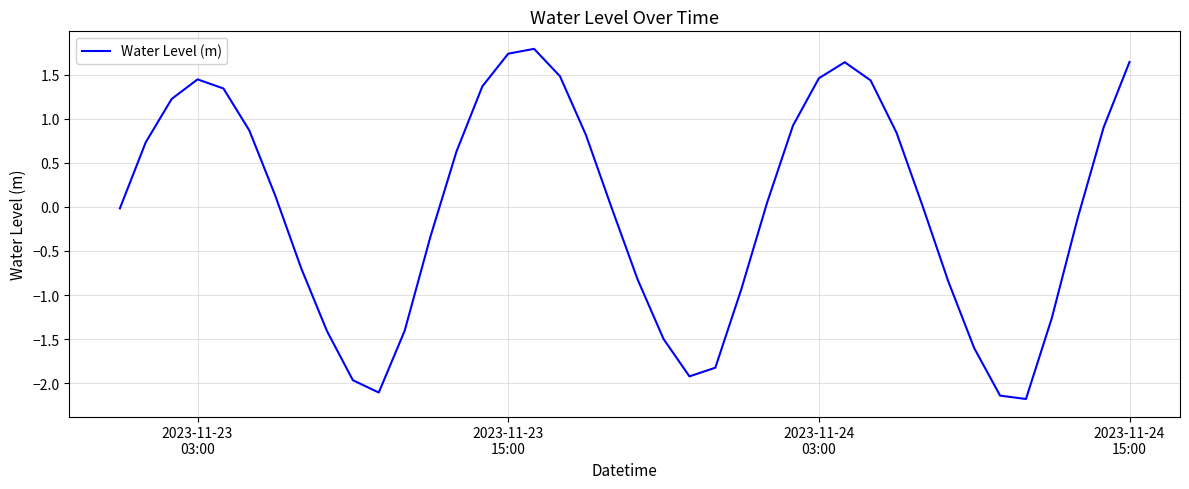

What is the sum of all values?

-0.6